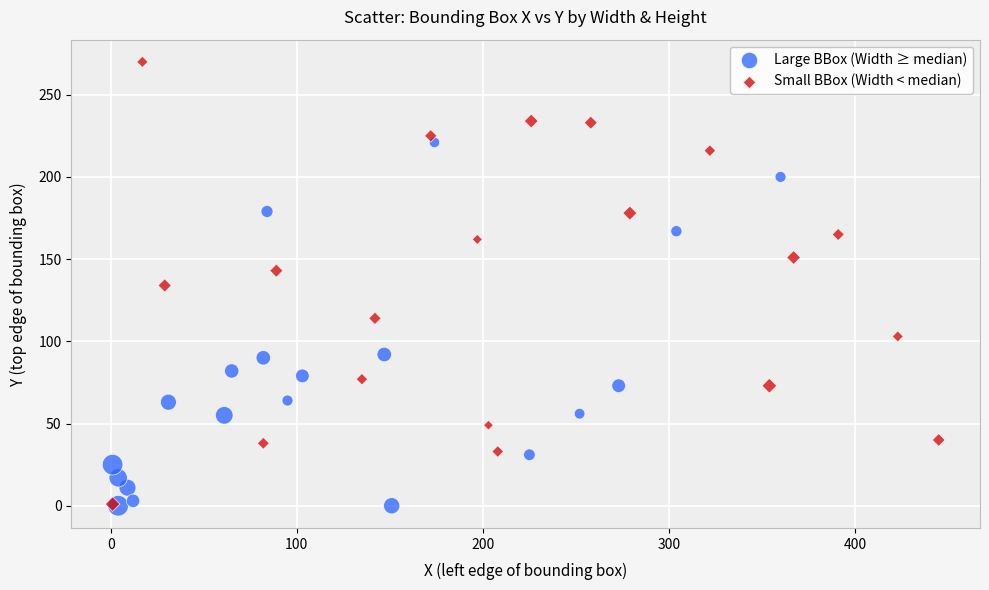

Which series has the widest spread of Y values?

Small BBox (Width < median)